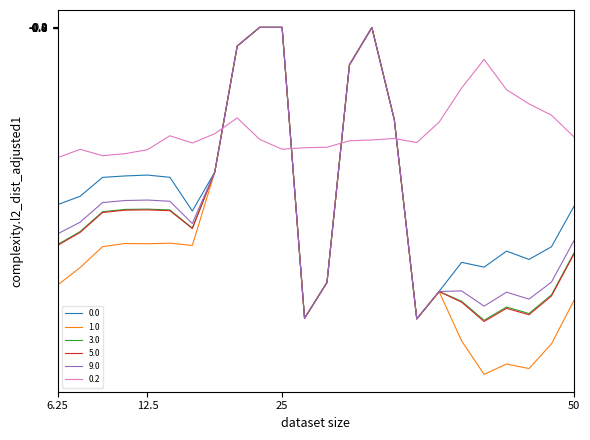

What is the minimum value shown in the chart?

-649.2